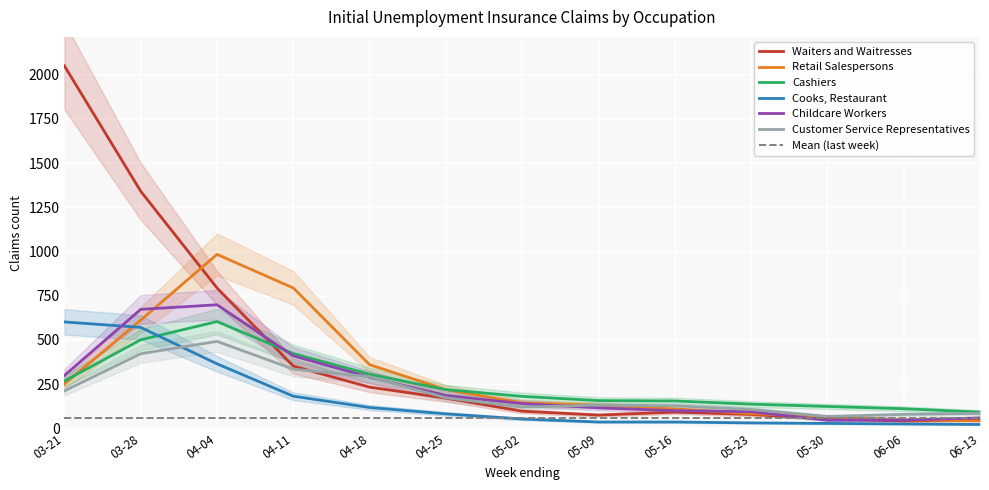

List the series in order of their peak value, lowest first.

Customer Service Representatives, Cooks, Restaurant, Cashiers, Childcare Workers, Retail Salespersons, Waiters and Waitresses